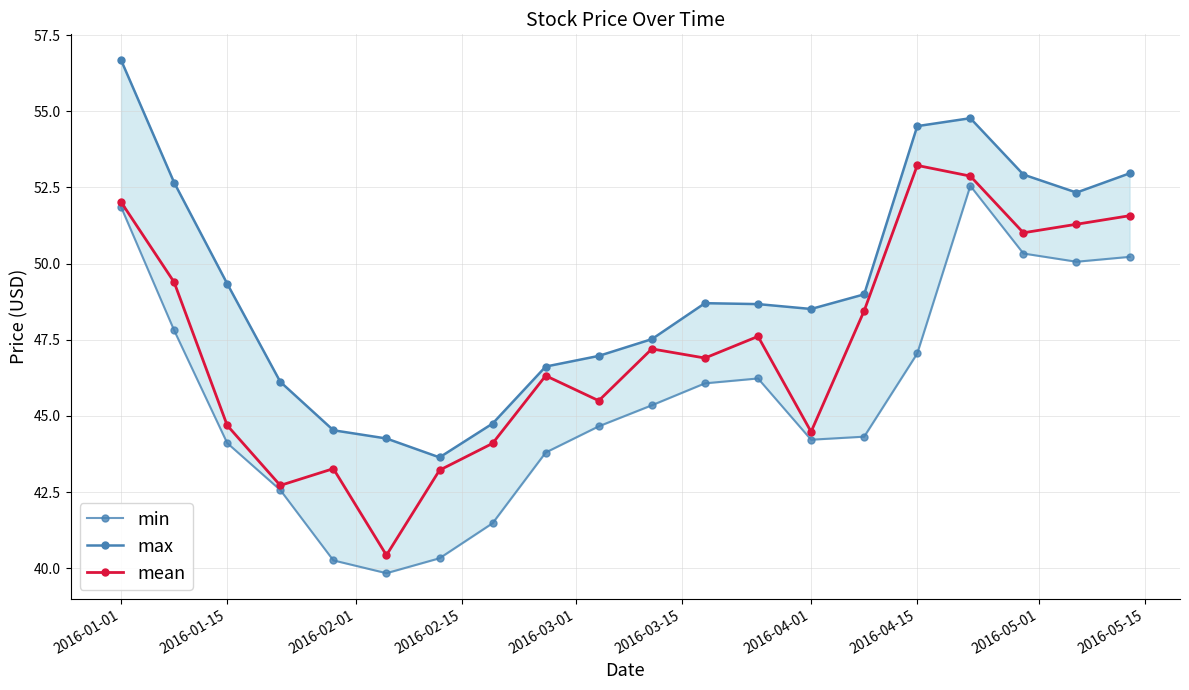

True or false: mean has a value of 44.5 at 2016-04-01.

True